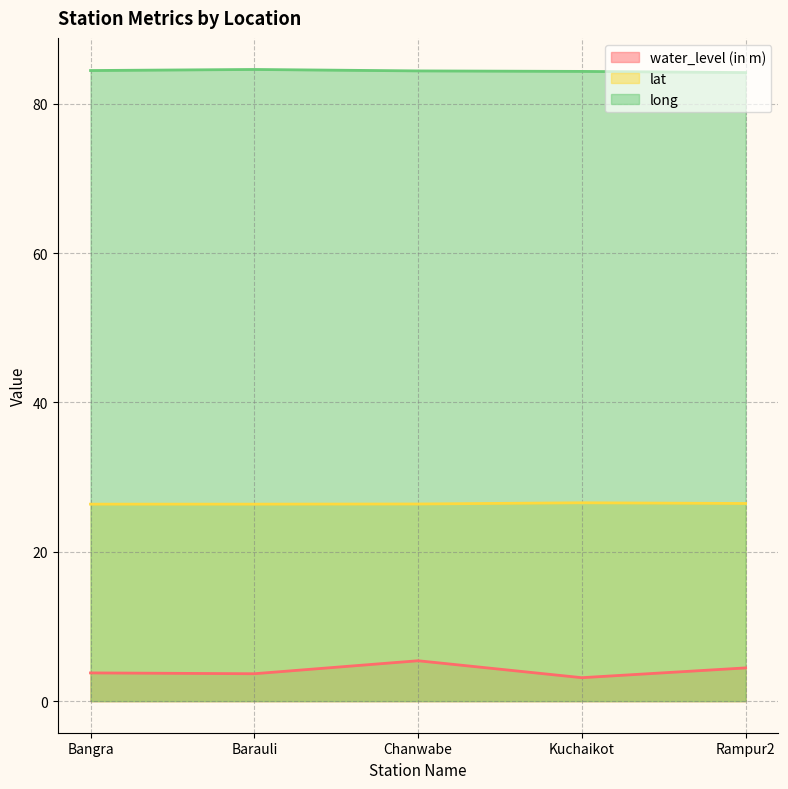

Which has a higher value, Rampur2 or Barauli?

Rampur2